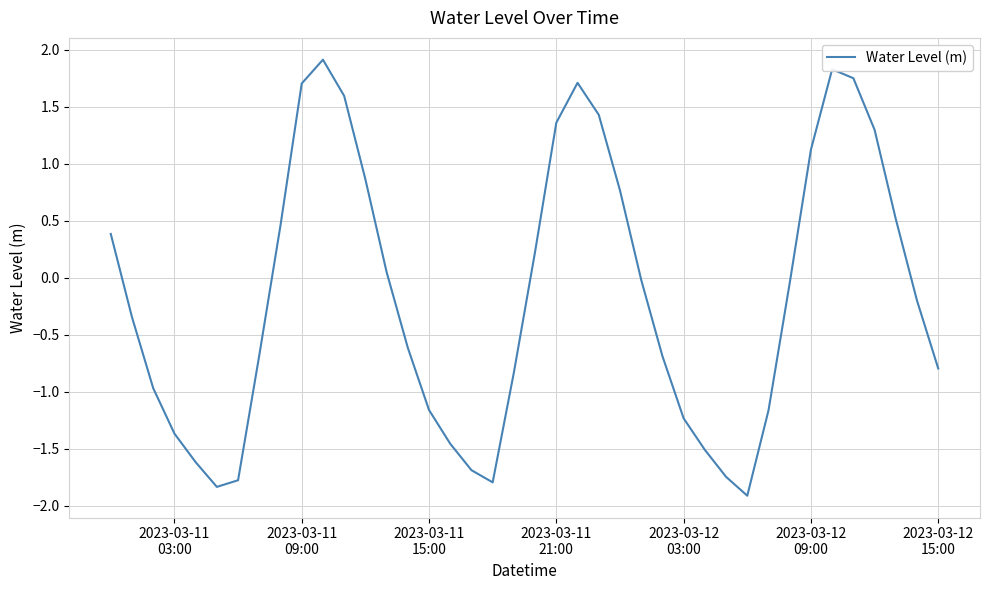

What is the greatest value displayed?

1.9